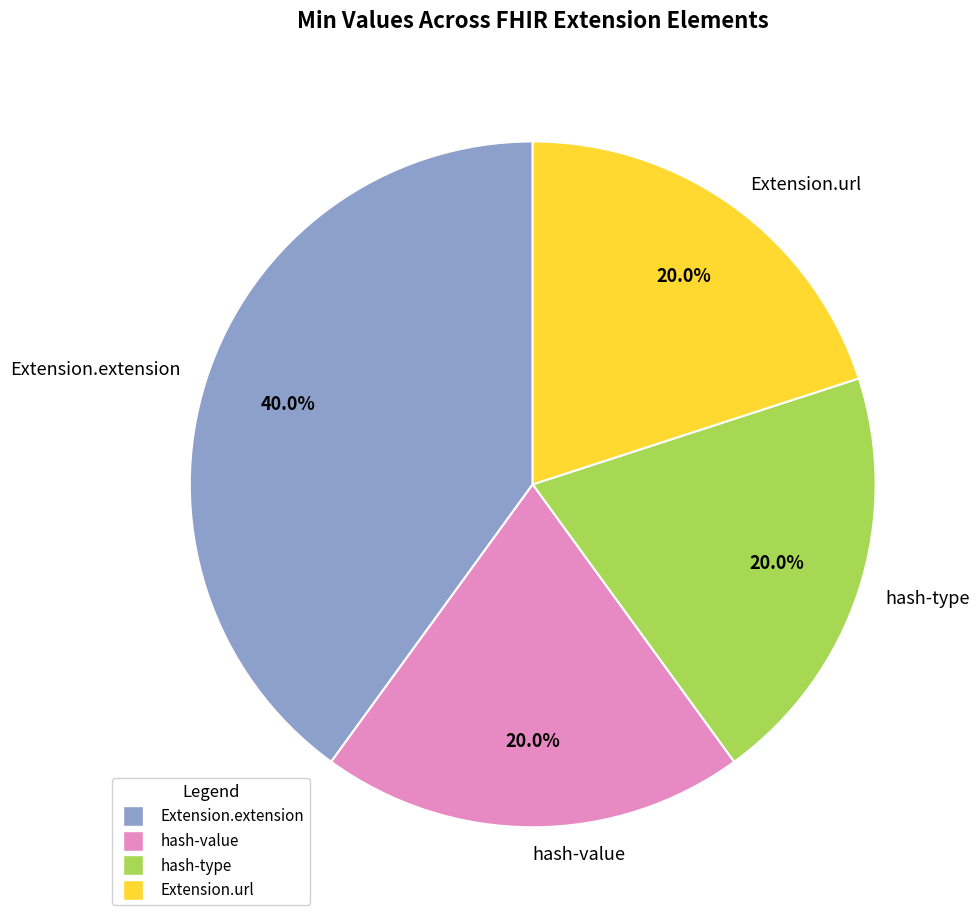

To the nearest percent, what is the difference between the largest and smallest slice percentages?

20%